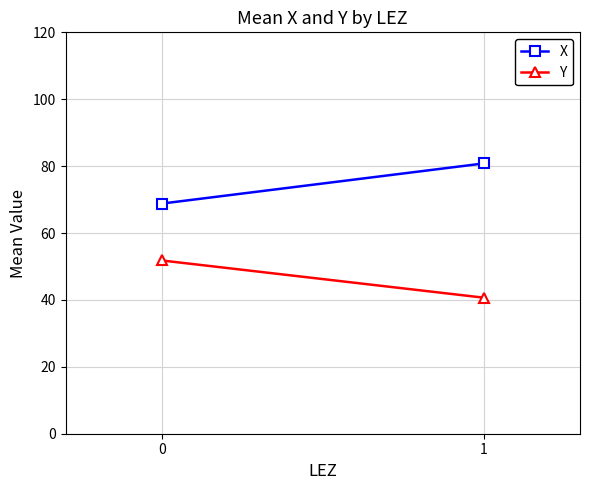

Which series has the widest spread of values?

X